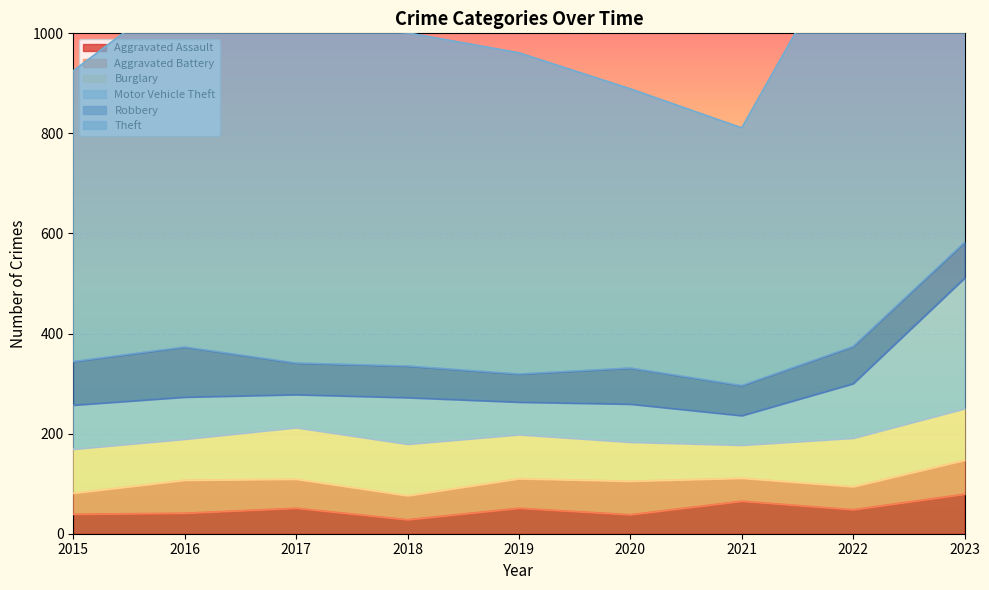

Rank the series at 2022 from lowest to highest value.

Aggravated Battery, Aggravated Assault, Robbery, Burglary, Motor Vehicle Theft, Theft